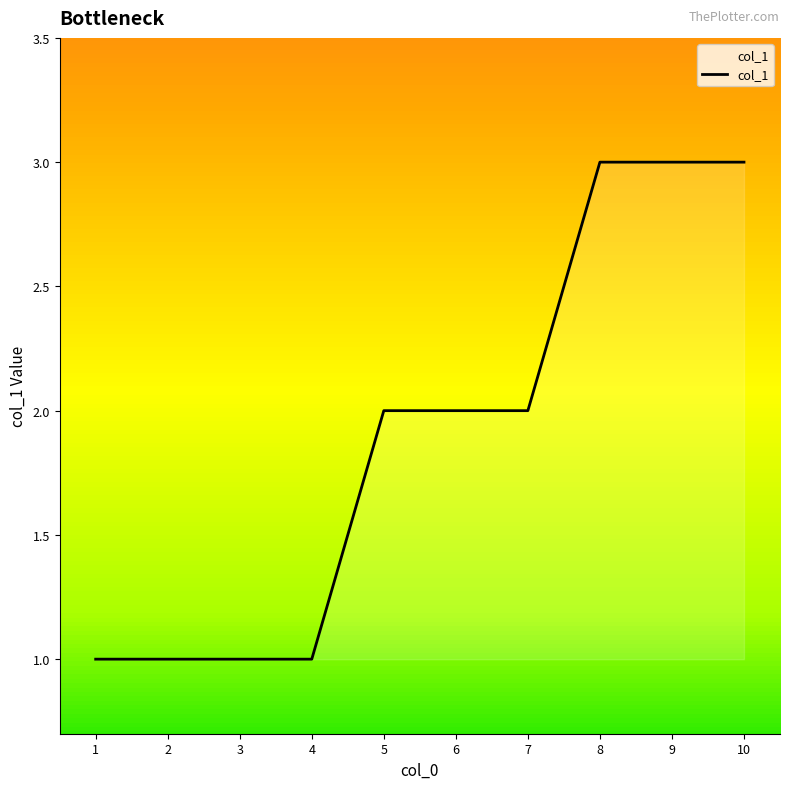

Which has a higher value, 8 or 2?

8